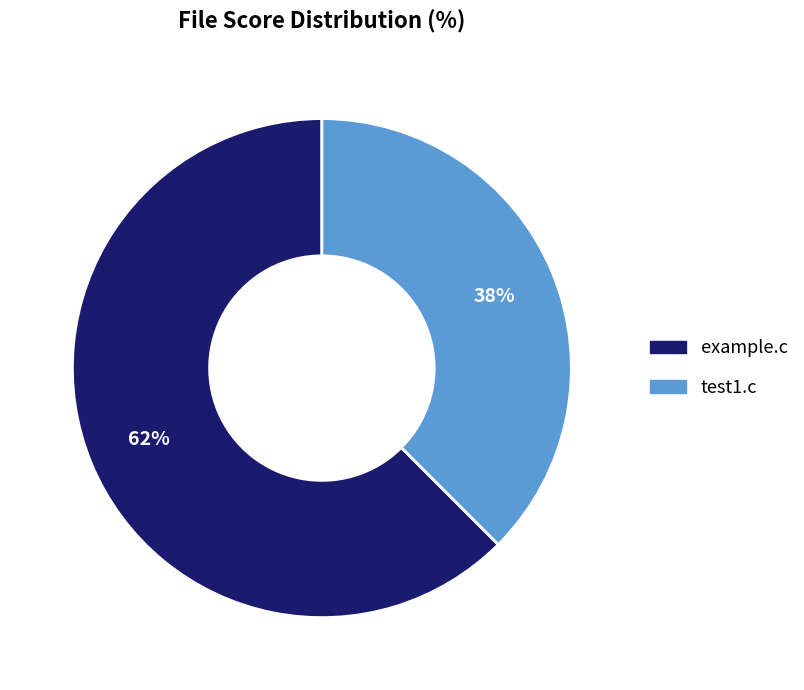

Is example.c the majority of the pie?

Yes